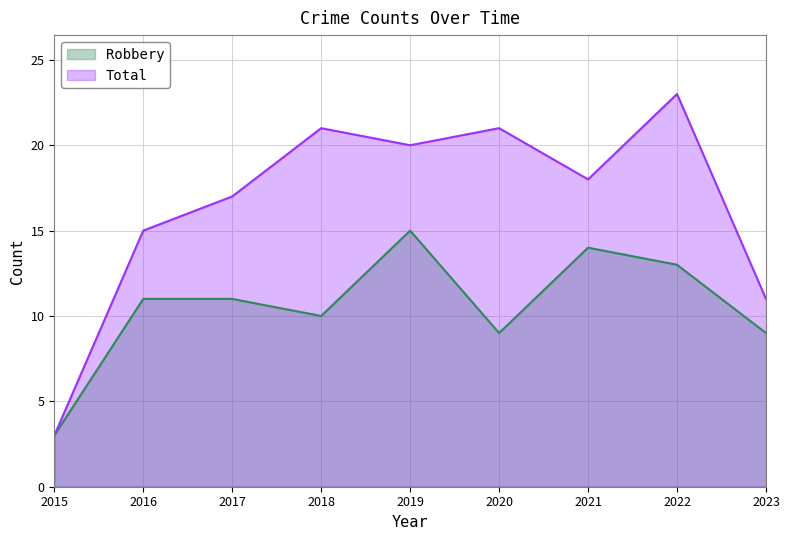

Reading left to right, what are all the values shown in this chart?

Robbery: 2015=3	2016=11	2017=11	2018=10	2019=15	2020=9	2021=14	2022=13	2023=9
Total: 2015=3	2016=15	2017=17	2018=21	2019=20	2020=21	2021=18	2022=23	2023=11